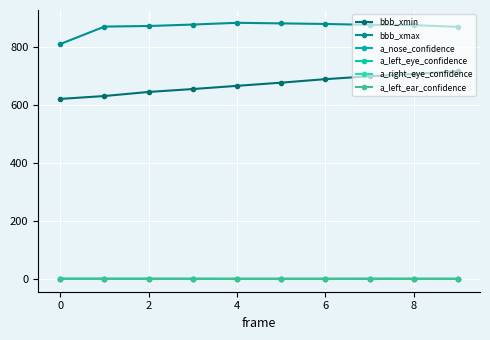

What is the difference between the second highest and second lowest values in the a_right_eye_confidence series?

0.2